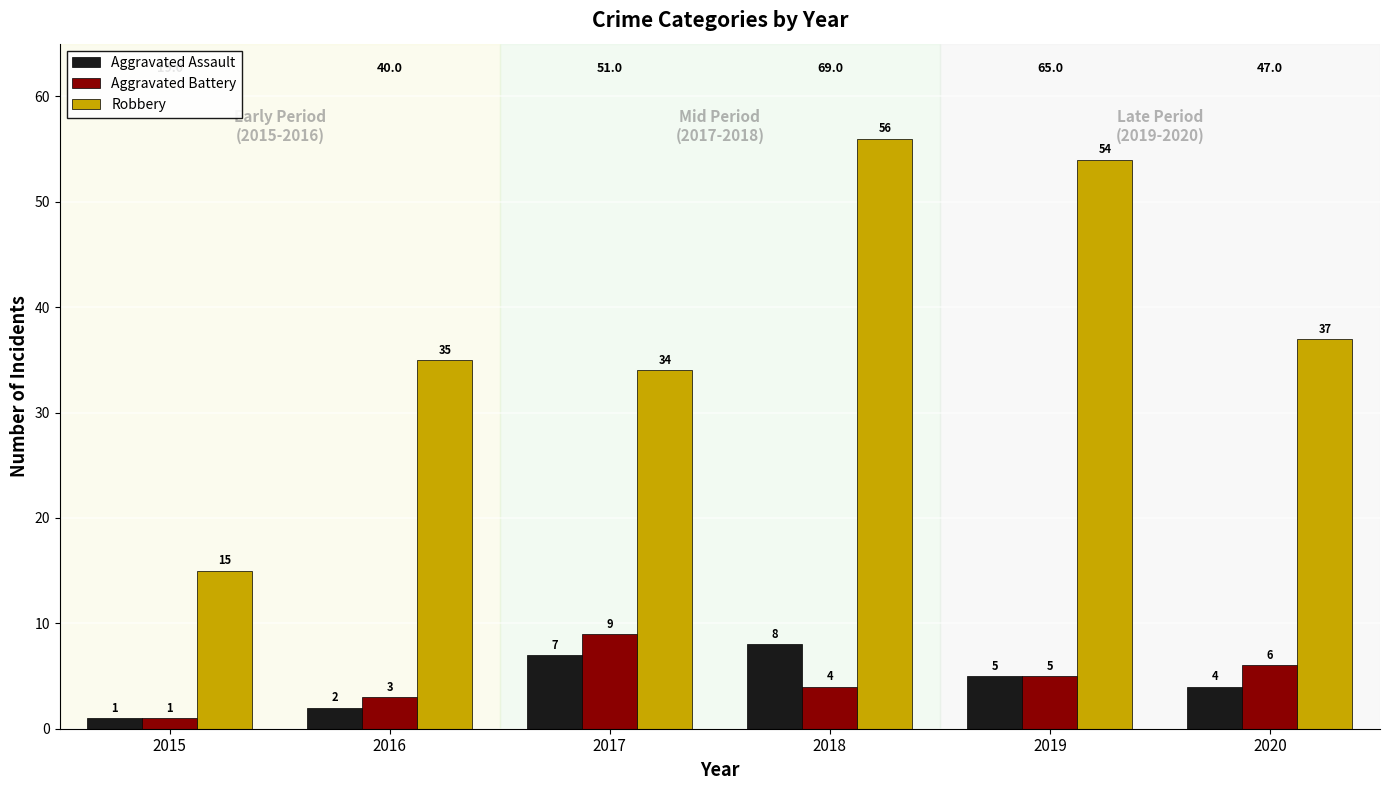

Reading right to left, extract all data points from this chart.

Aggravated Assault: 2020=4	2019=5	2018=8	2017=7	2016=2	2015=1
Aggravated Battery: 2020=6	2019=5	2018=4	2017=9	2016=3	2015=1
Robbery: 2020=37	2019=54	2018=56	2017=34	2016=35	2015=15